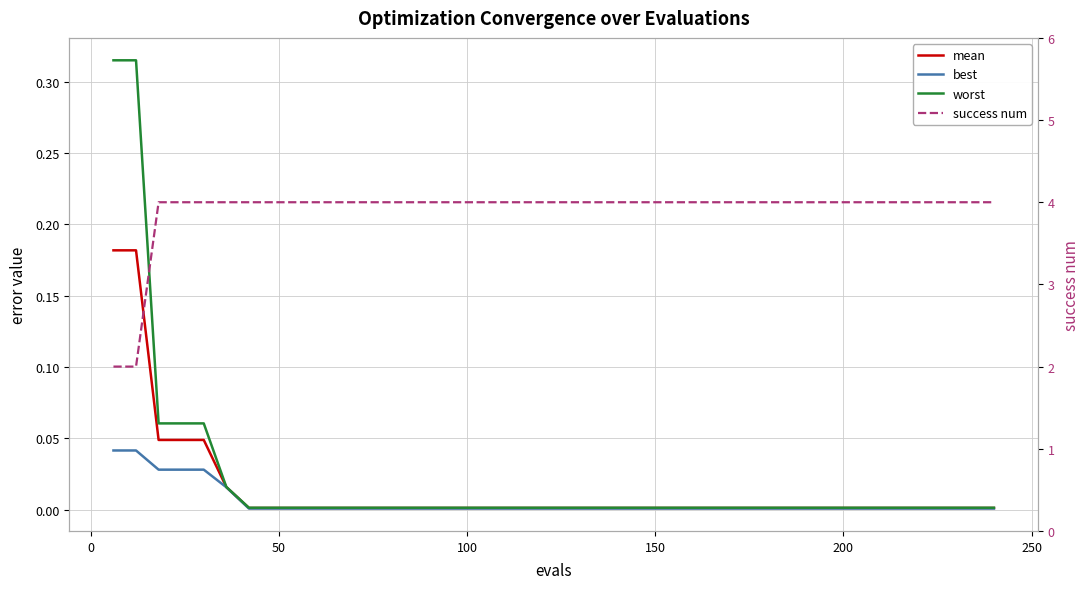

Which series has the widest spread of values?

success num